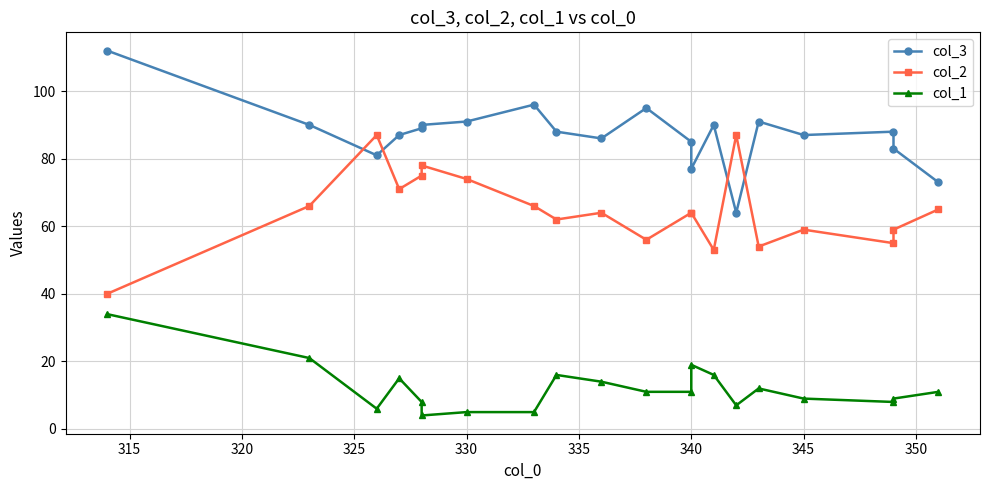

What is the smallest value displayed?

4